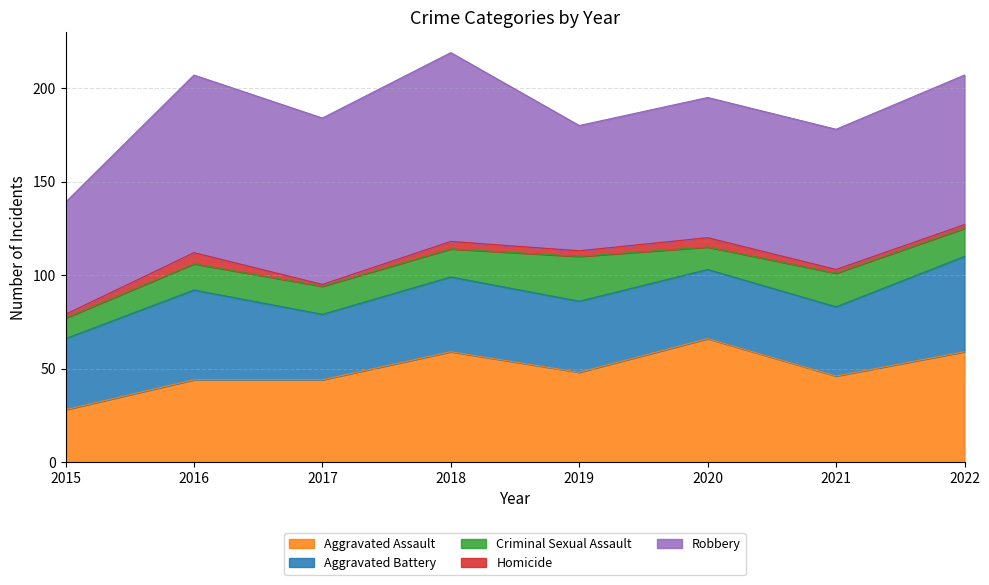

What is the sum of the Aggravated Assault values at 2018 and 2020?

125